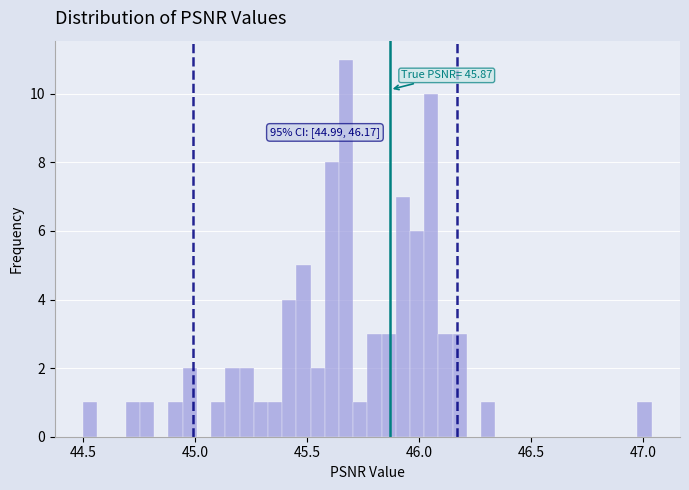

Around what value on the x-axis is the tallest bar? Give the approximate position of its centre, as read against the axis.

45.65